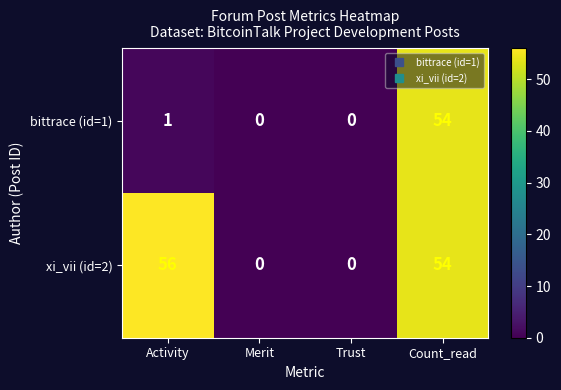

What is the sum of all bittrace (id=1) values?

55